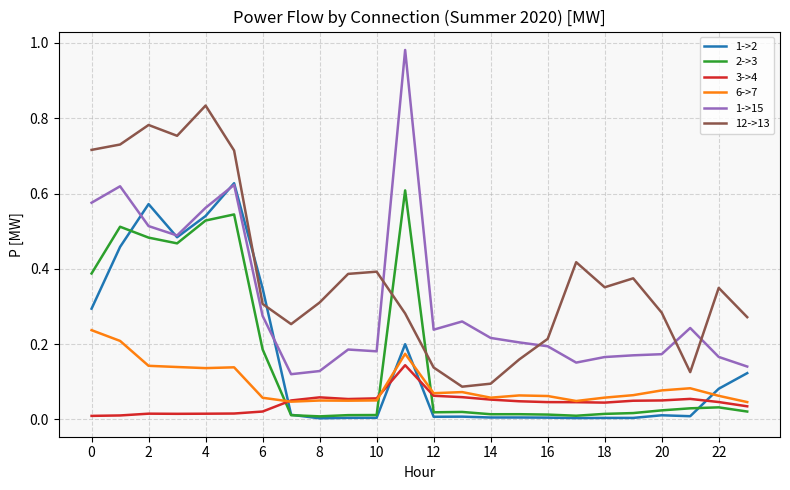

True or false: 3->4 and 1->15 cross at least once.

False